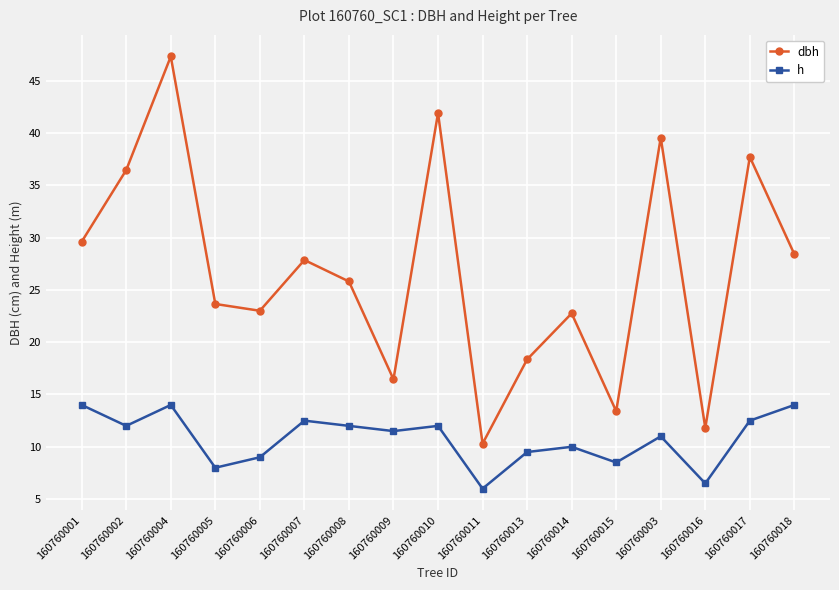

What is the value of the h point at the 3rd from the left?

14.0